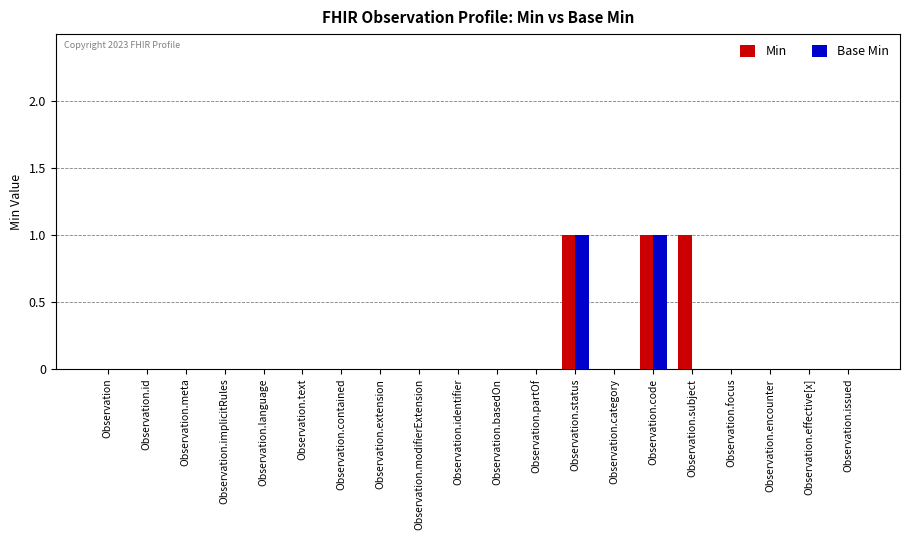

Is the value of Min at Observation.subject greater than the value of Base Min at Observation.language?

Yes